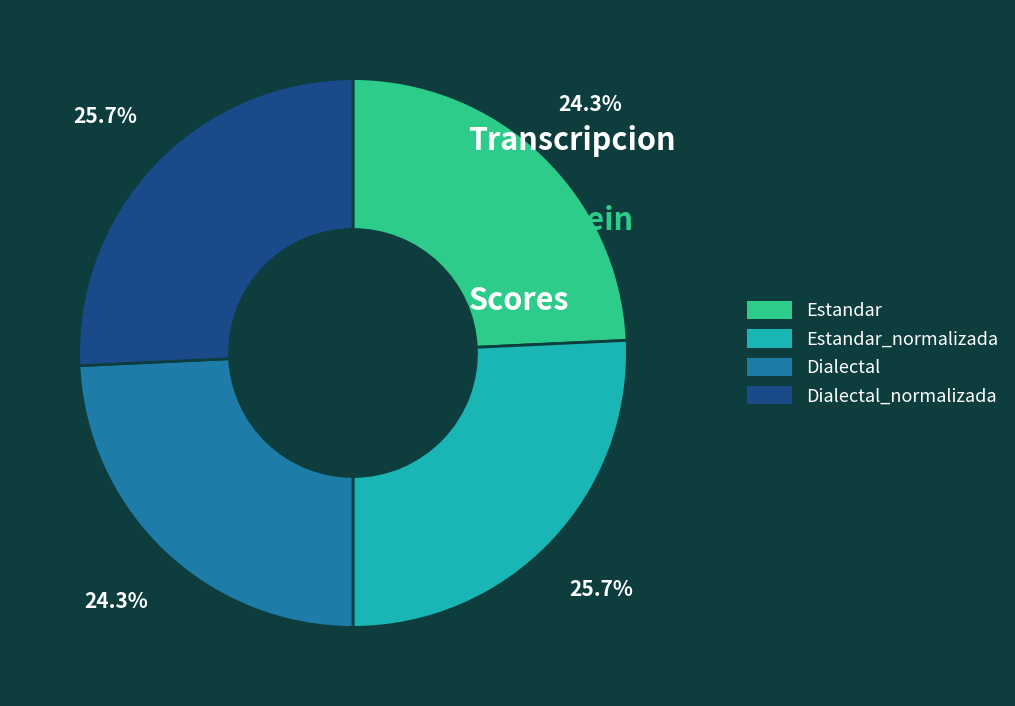

Count the number of slices in the pie.

4